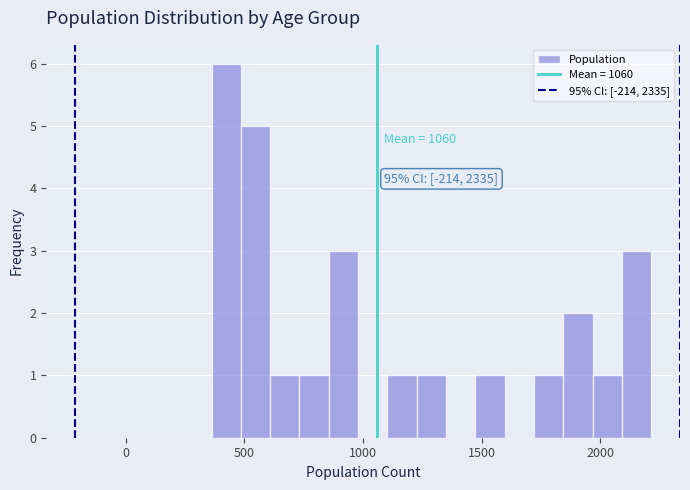

Around what value on the x-axis is the tallest bar? Give the approximate position of its centre, as read against the axis.

400